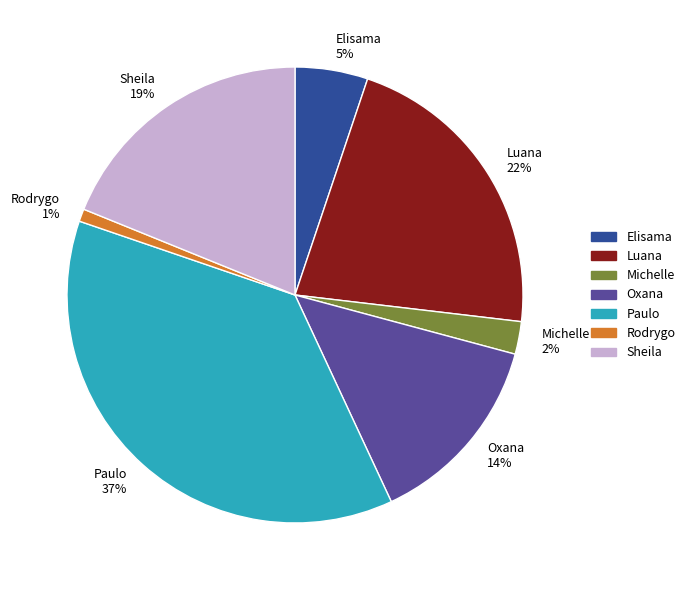

Between Rodrygo and Sheila, which is larger?

Sheila